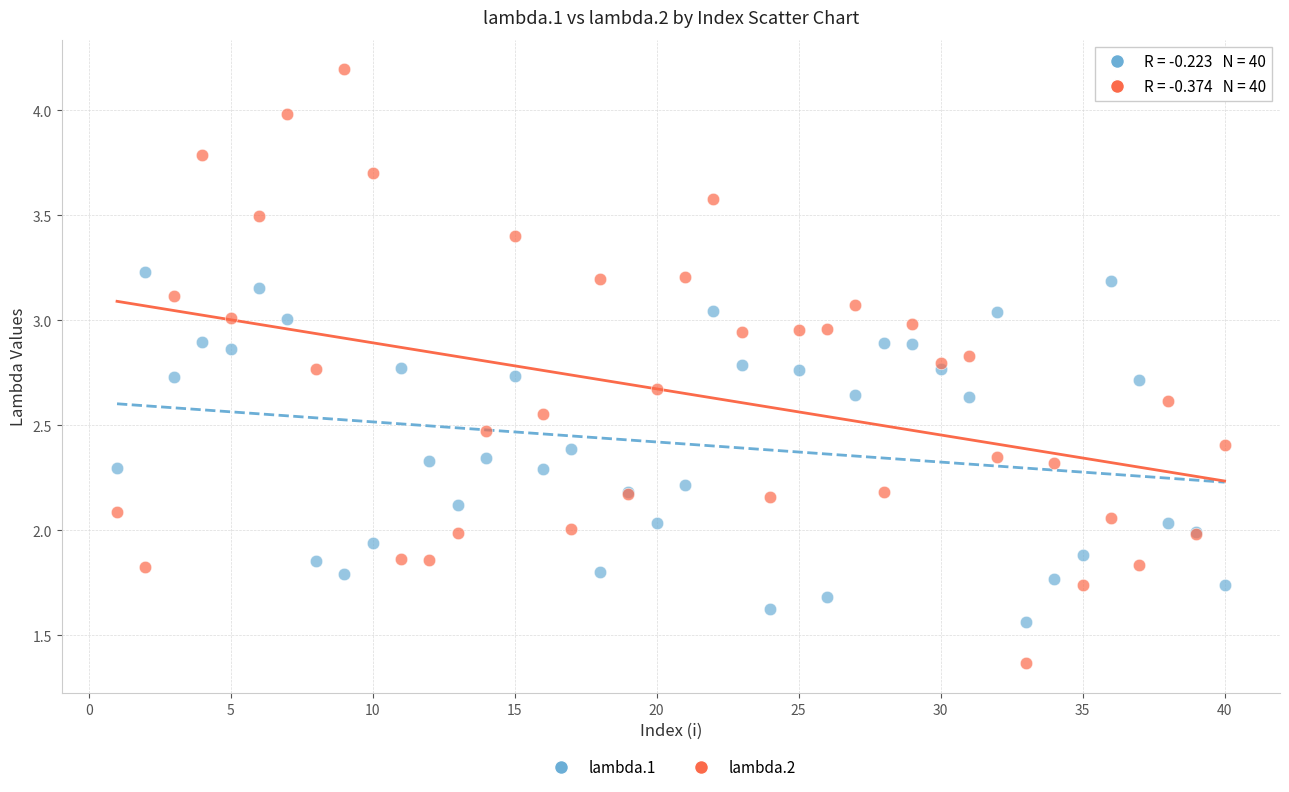

What is the X range (max minus min) for the scatter plot?

39.0